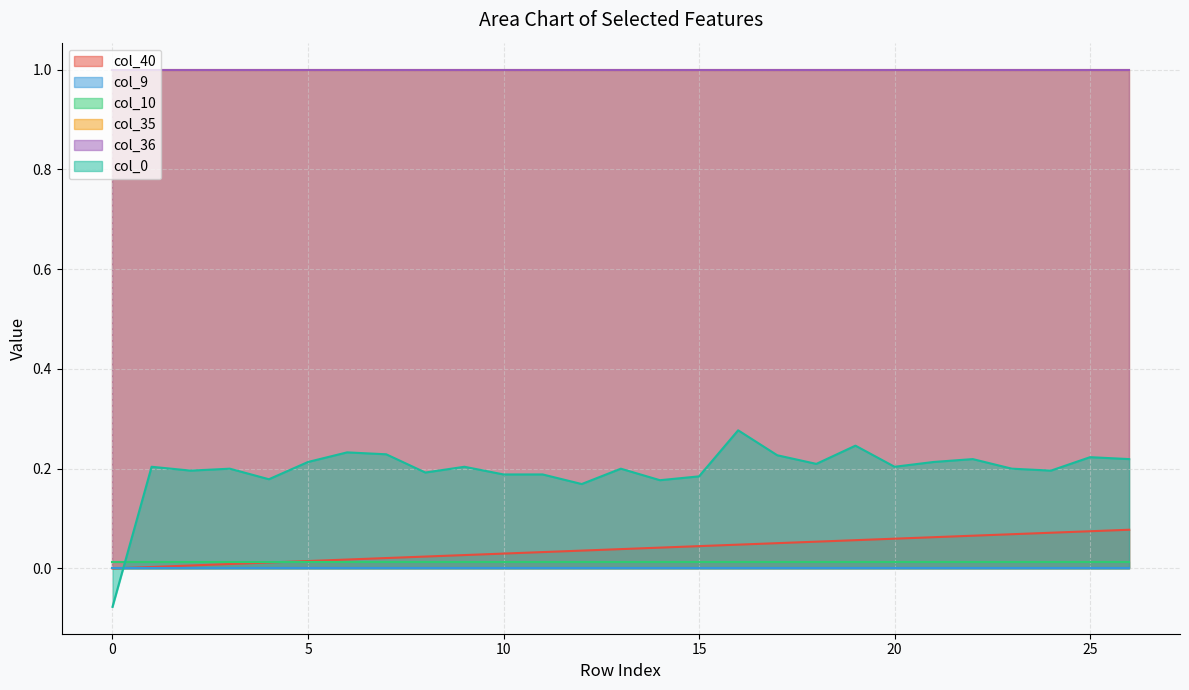

True or false: col_0 has more than 1 points higher than both neighbors.

True